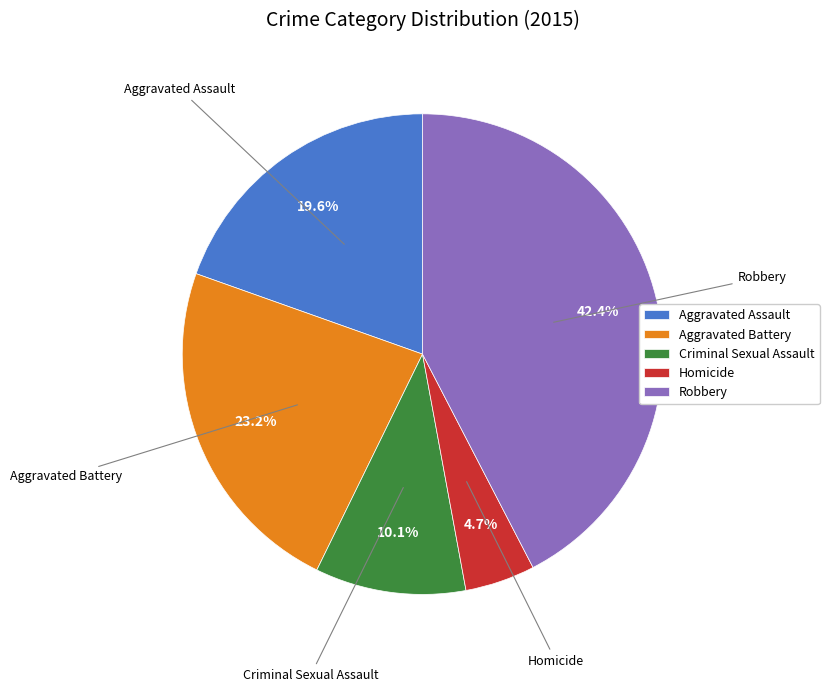

What percentage is the Aggravated Assault slice, to the nearest percent?

20%